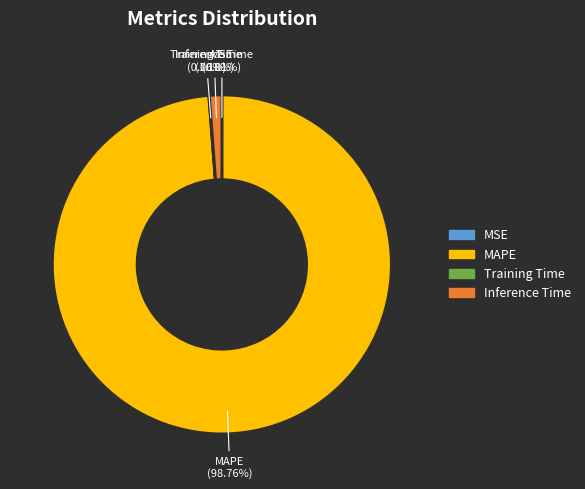

Which slice is the largest?

MAPE